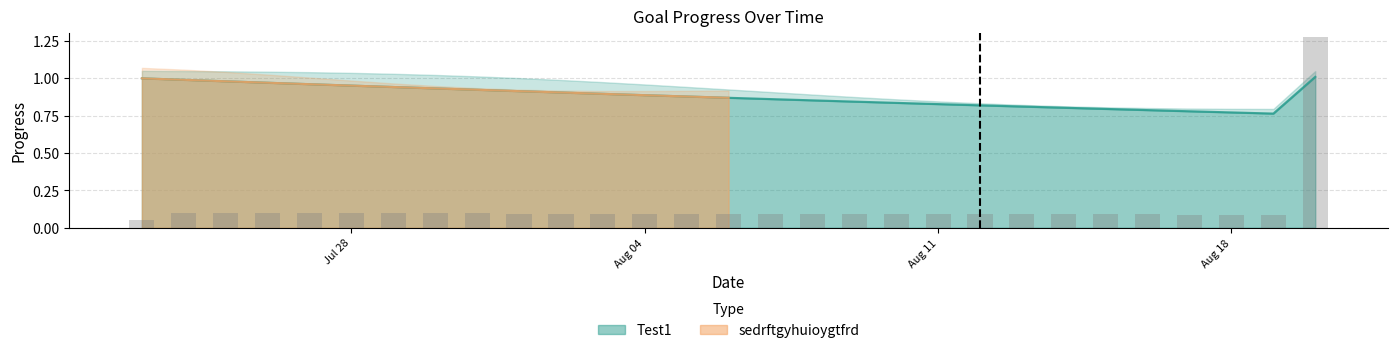

List the labels in order of value, smallest first.

2025-08-19, 2025-08-18, 2025-08-17, 2025-08-16, 2025-08-15, 2025-08-14, 2025-08-13, 2025-08-12, 2025-08-11, 2025-08-10, 2025-08-09, 2025-08-08, 2025-08-07, 2025-08-06, 2025-08-05, 2025-08-04, 2025-08-03, 2025-08-02, 2025-08-01, 2025-07-31, 2025-07-30, 2025-07-29, 2025-07-28, 2025-07-27, 2025-07-26, 2025-07-25, 2025-07-24, 2025-07-23, 2025-08-20